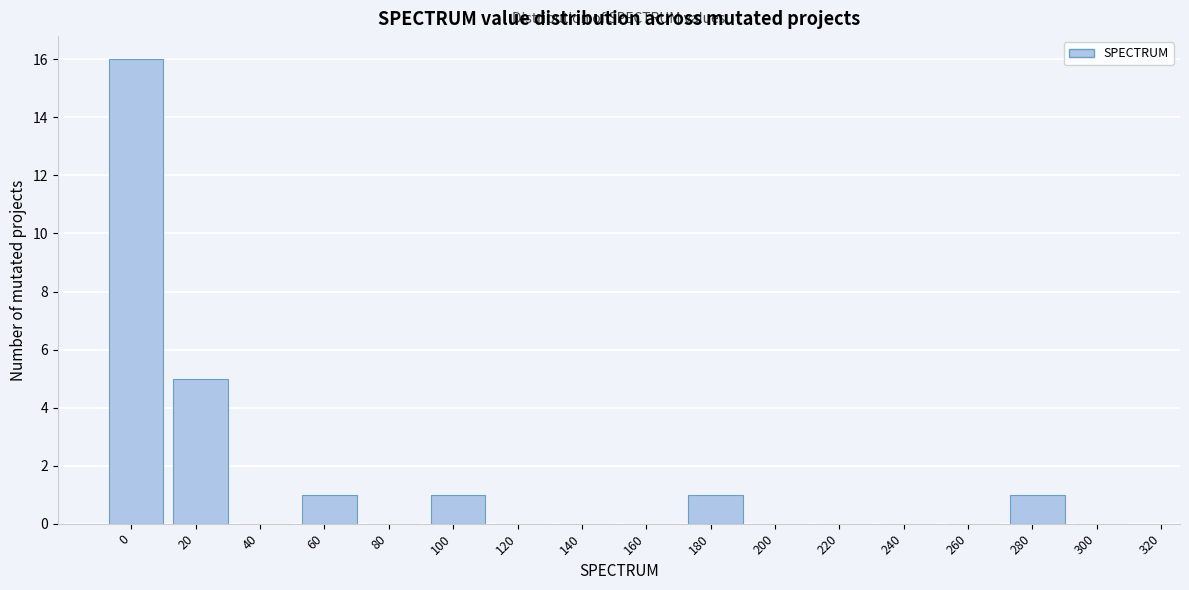

Reading left to right, extract all data points from this chart.

0=16	20=5	40=0	60=1	80=0	100=1	120=0	140=0	160=0	180=1	200=0	220=0	240=0	260=0	280=1	300=0